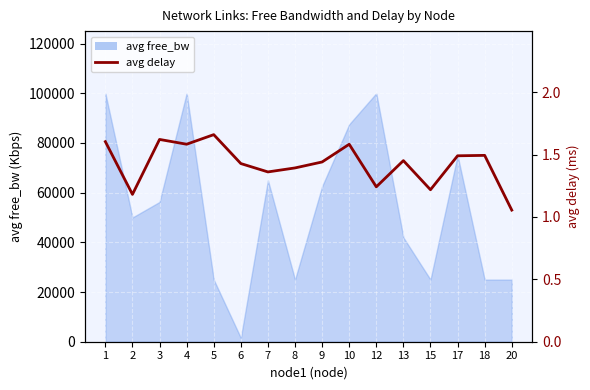

What is the change in value from 2 to 3?

+0.4